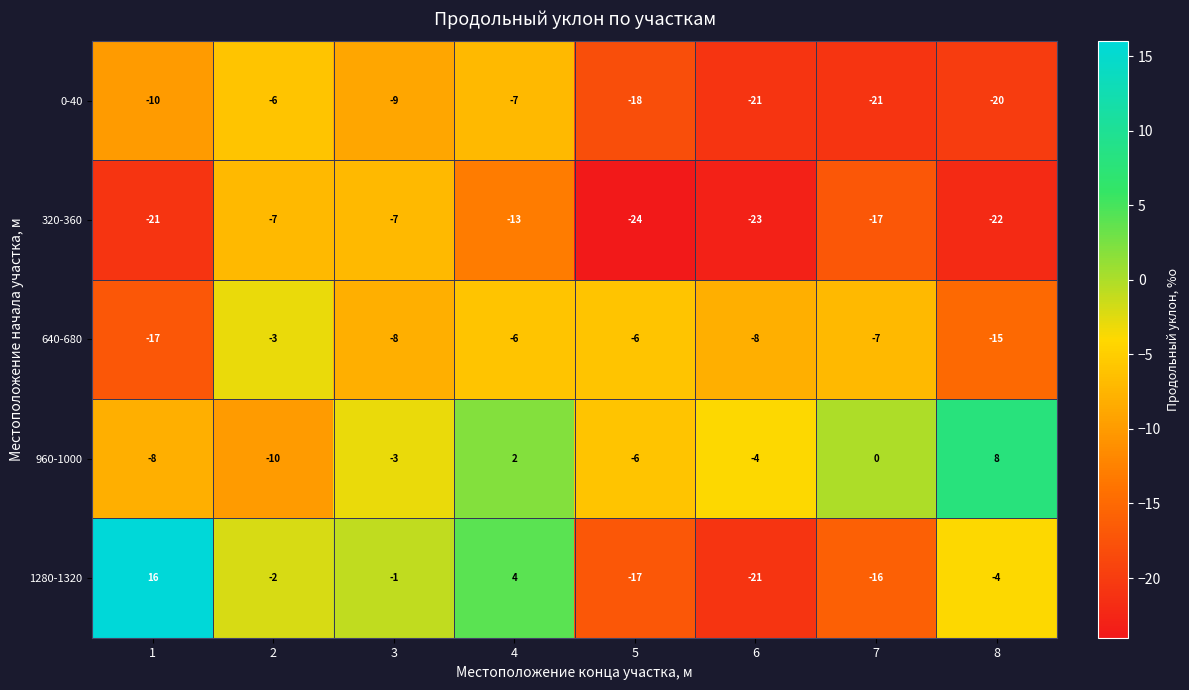

At which category is the sum across all series the highest?

4